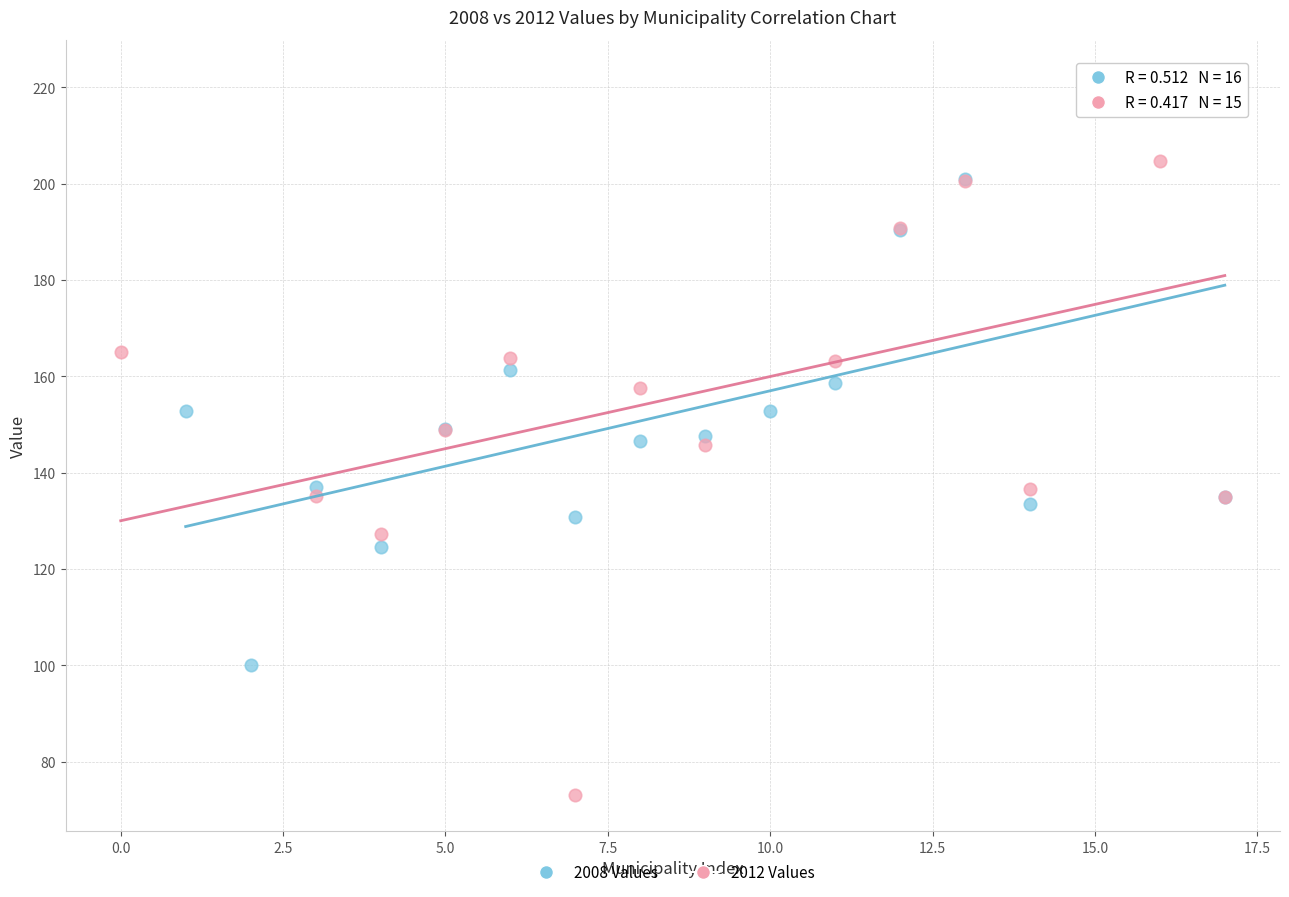

Which series has the widest spread of Y values?

2012 Values